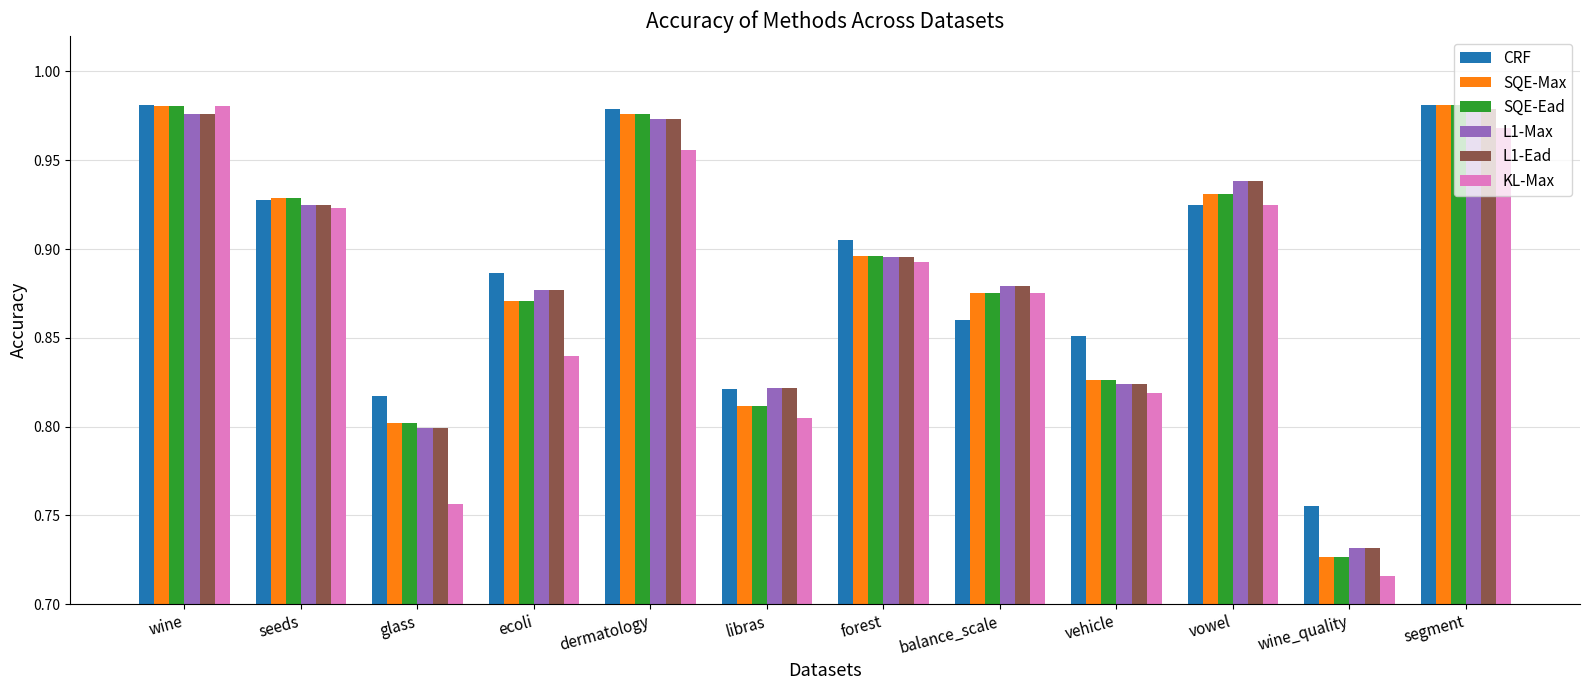

What is the sum of all L1-Max values?

10.6